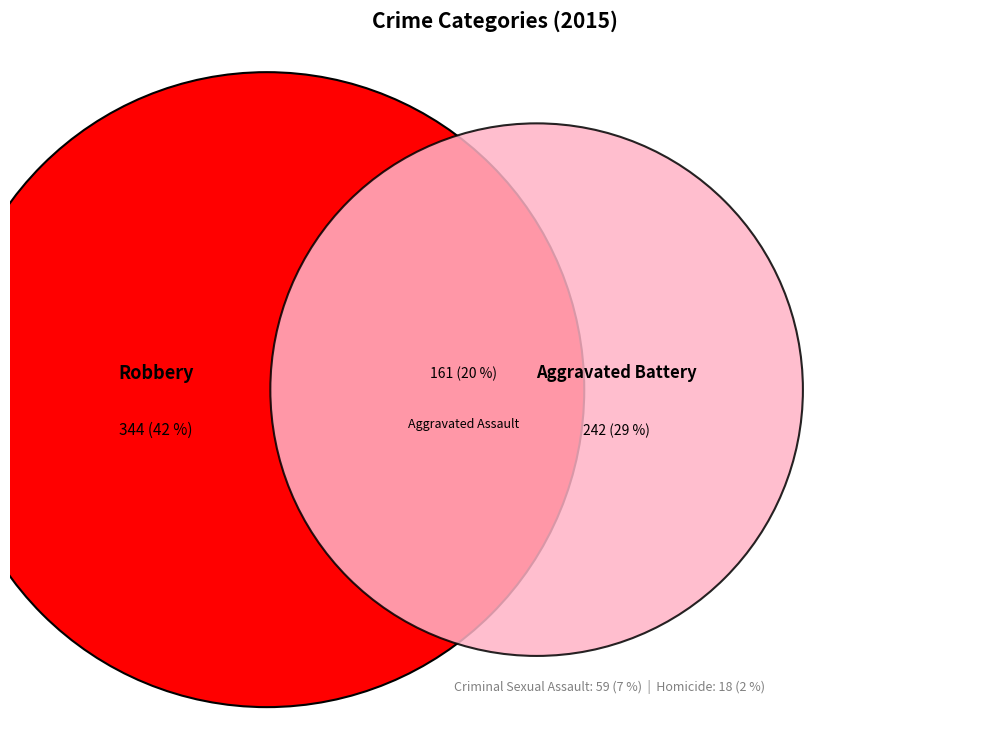

True or false: Homicide accounts for 12% of the total.

False